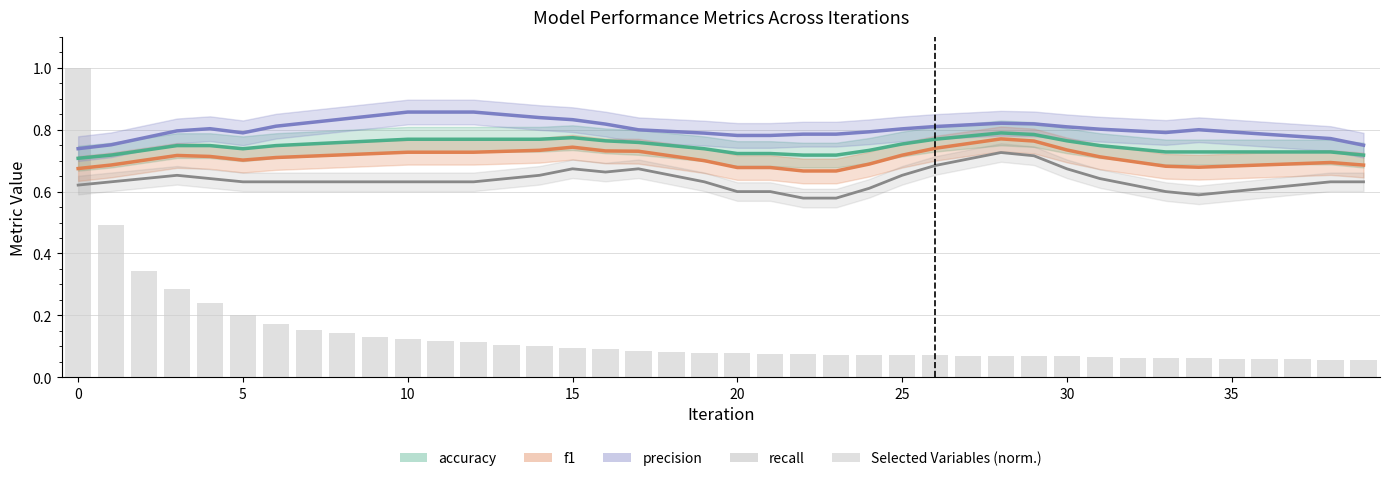

Count the accuracy values in the range 0 to 1.

40